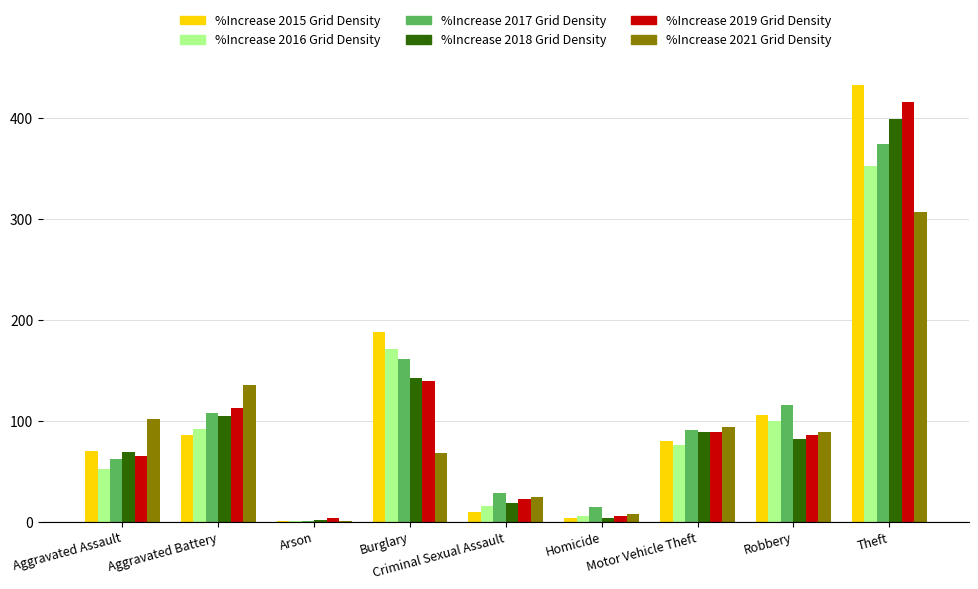

What is the total value across all series at Motor Vehicle Theft?

519